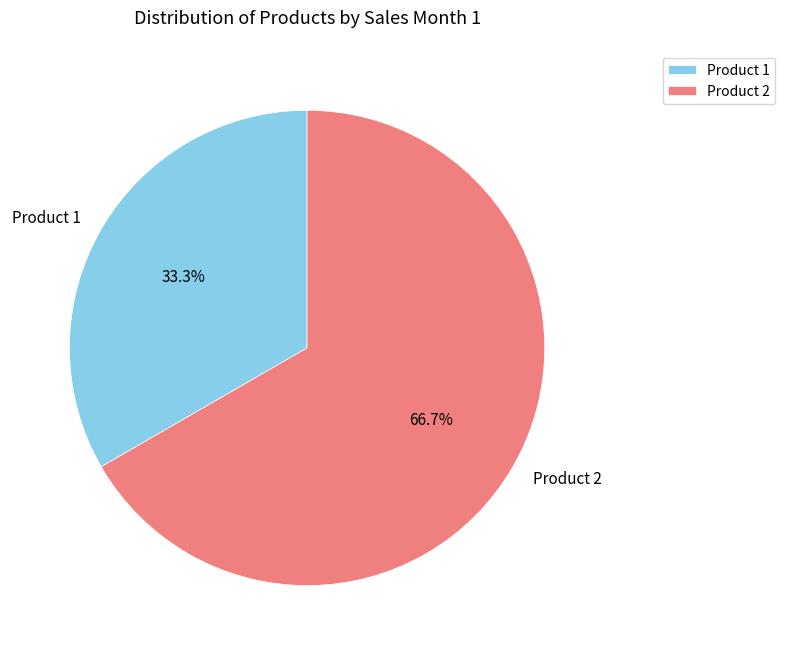

Which category has the biggest portion of the pie?

Product 2